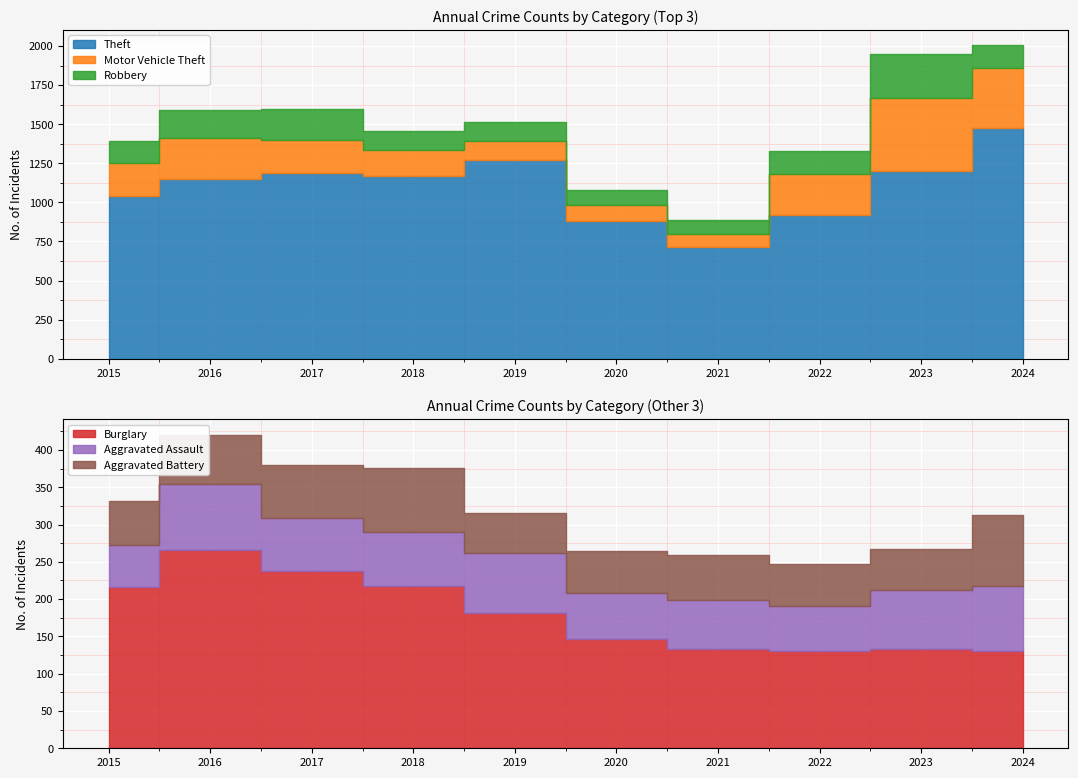

Rank the series by their maximum value, from lowest to highest.

Aggravated Assault, Aggravated Battery, Burglary, Robbery, Motor Vehicle Theft, Theft